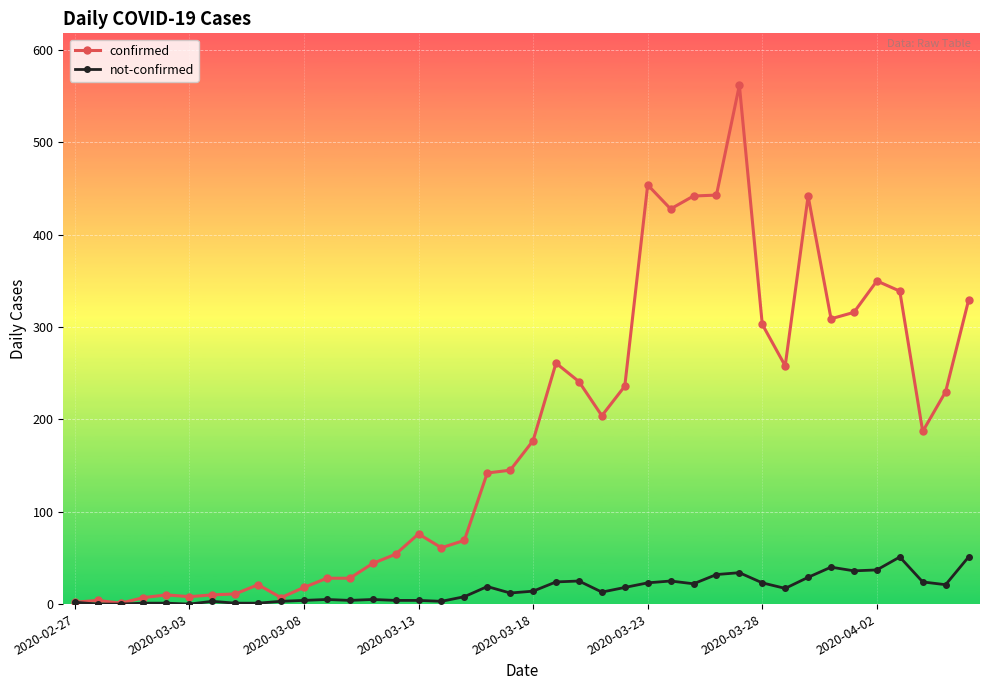

Which series has the largest total across all categories?

confirmed